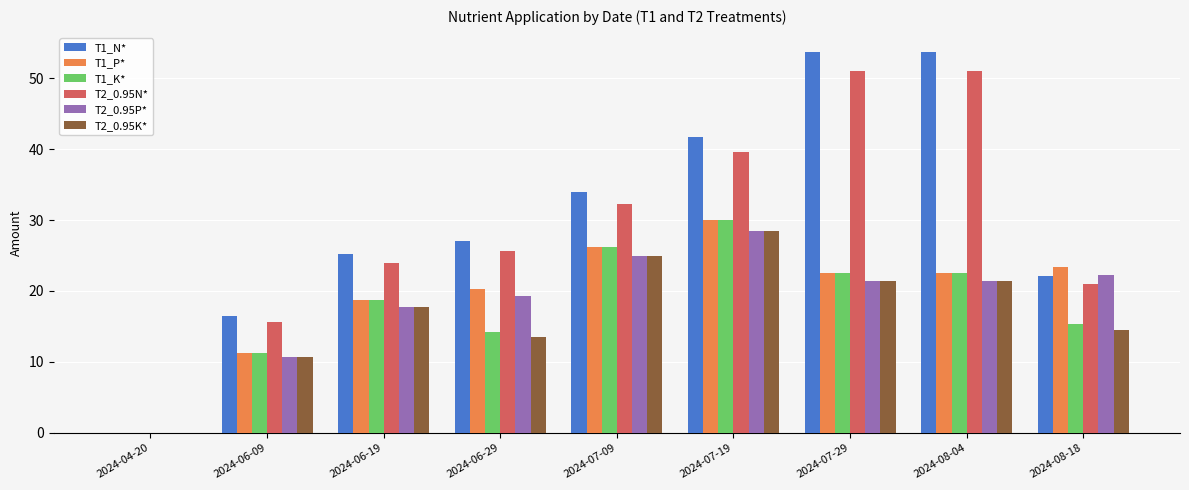

What are all the series names shown in the legend?

T1_N*, T1_P*, T1_K*, T2_0.95N*, T2_0.95P*, T2_0.95K*